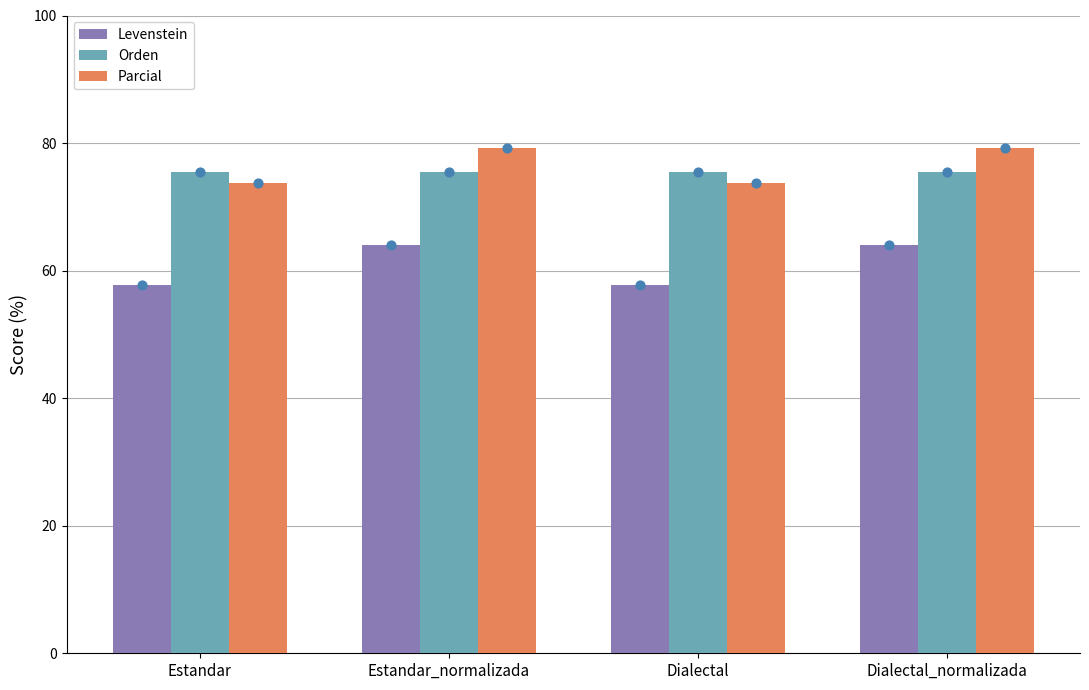

Which series has the widest spread of Y values?

Levenstein